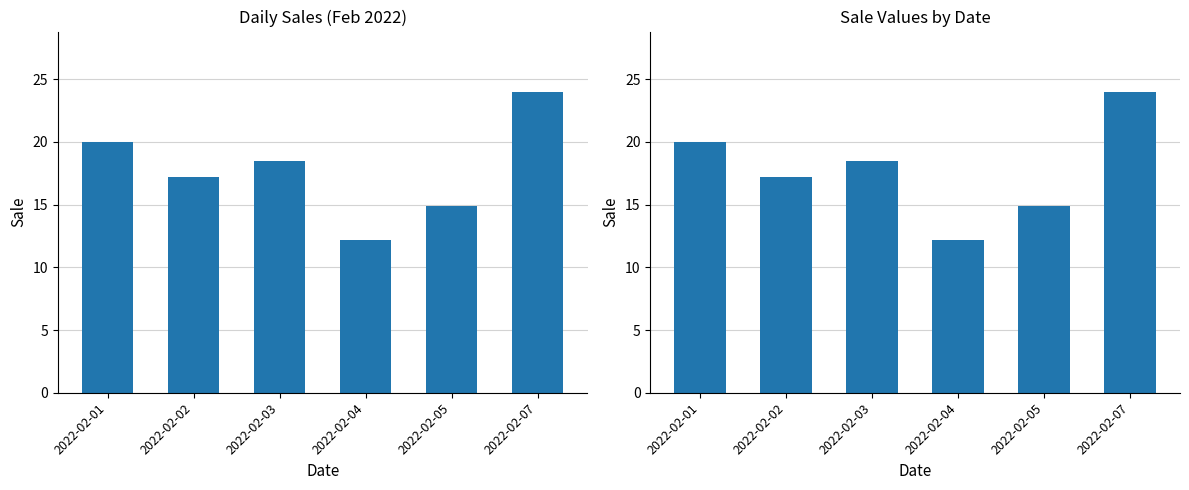

What value does the data have at 2022-02-02?

17.2